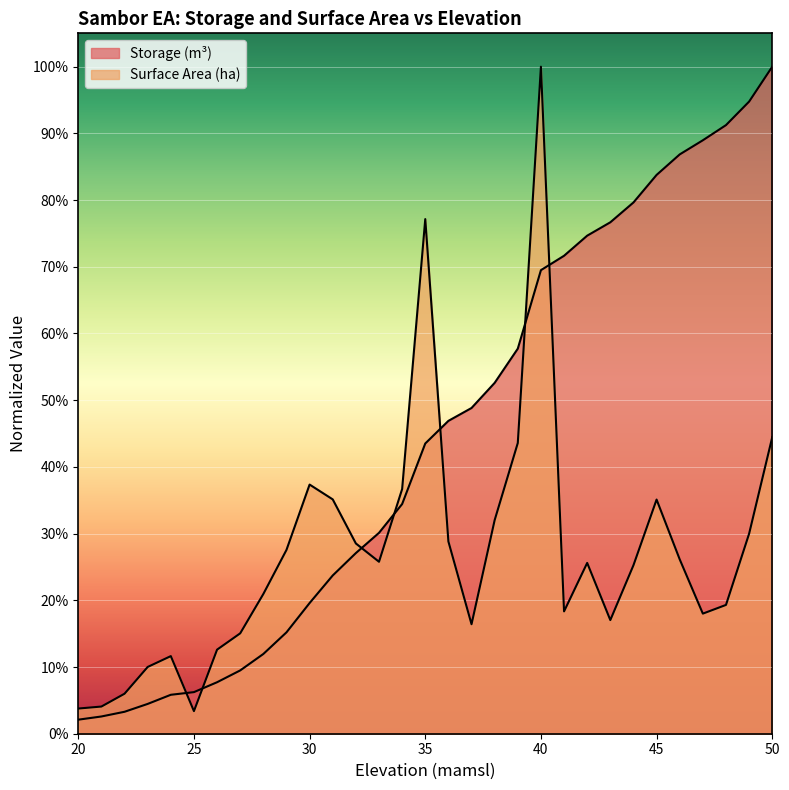

Which series has the largest total across all categories?

Storage (m^3)